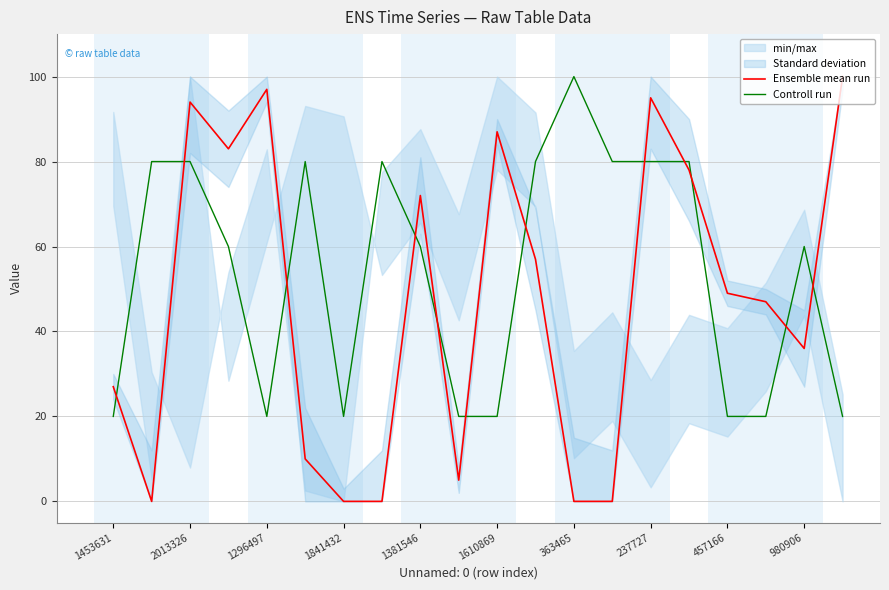

What is the highest value of the Ensemble mean run series?

100